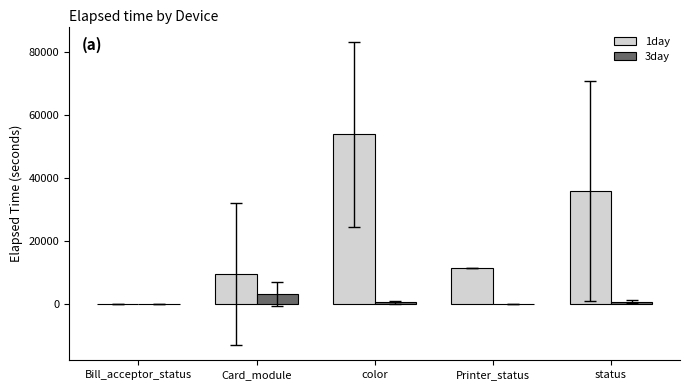

What is the sum of all 1day values?

110814.9